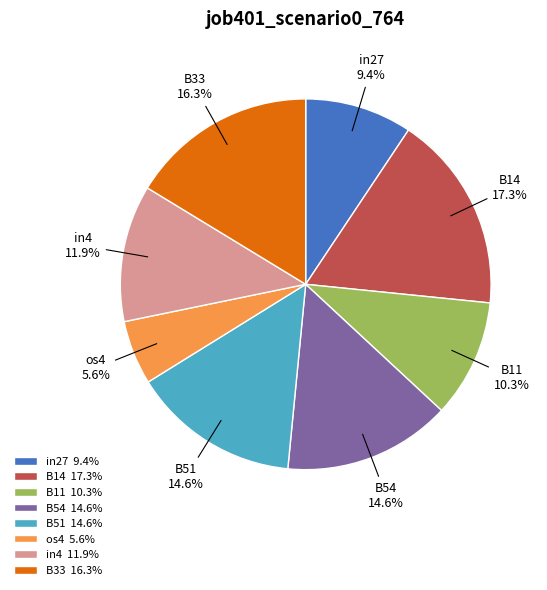

To the nearest percent, what is the difference between the largest and smallest slice percentages?

12%